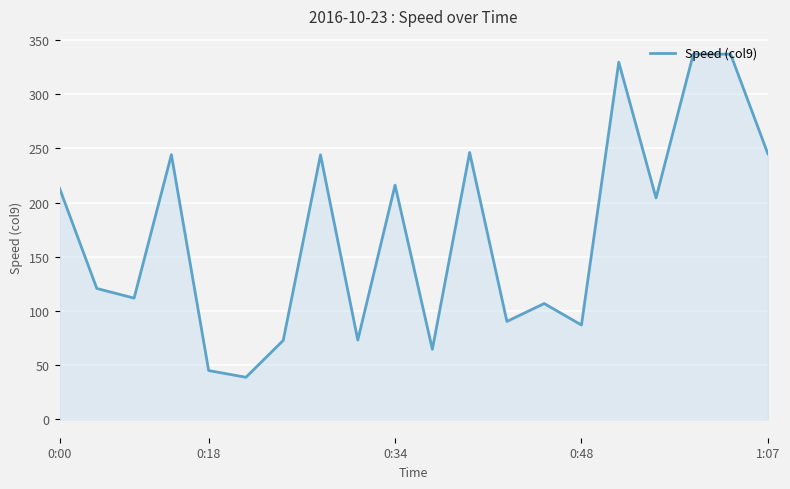

What is the smallest value displayed?

38.9